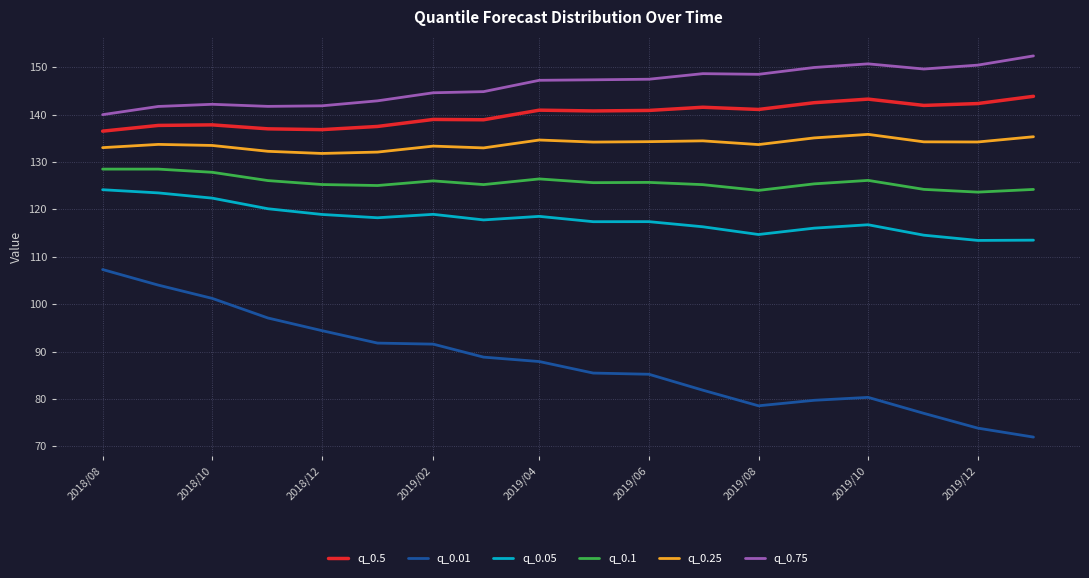

Which series has the widest spread of values?

q_0.01